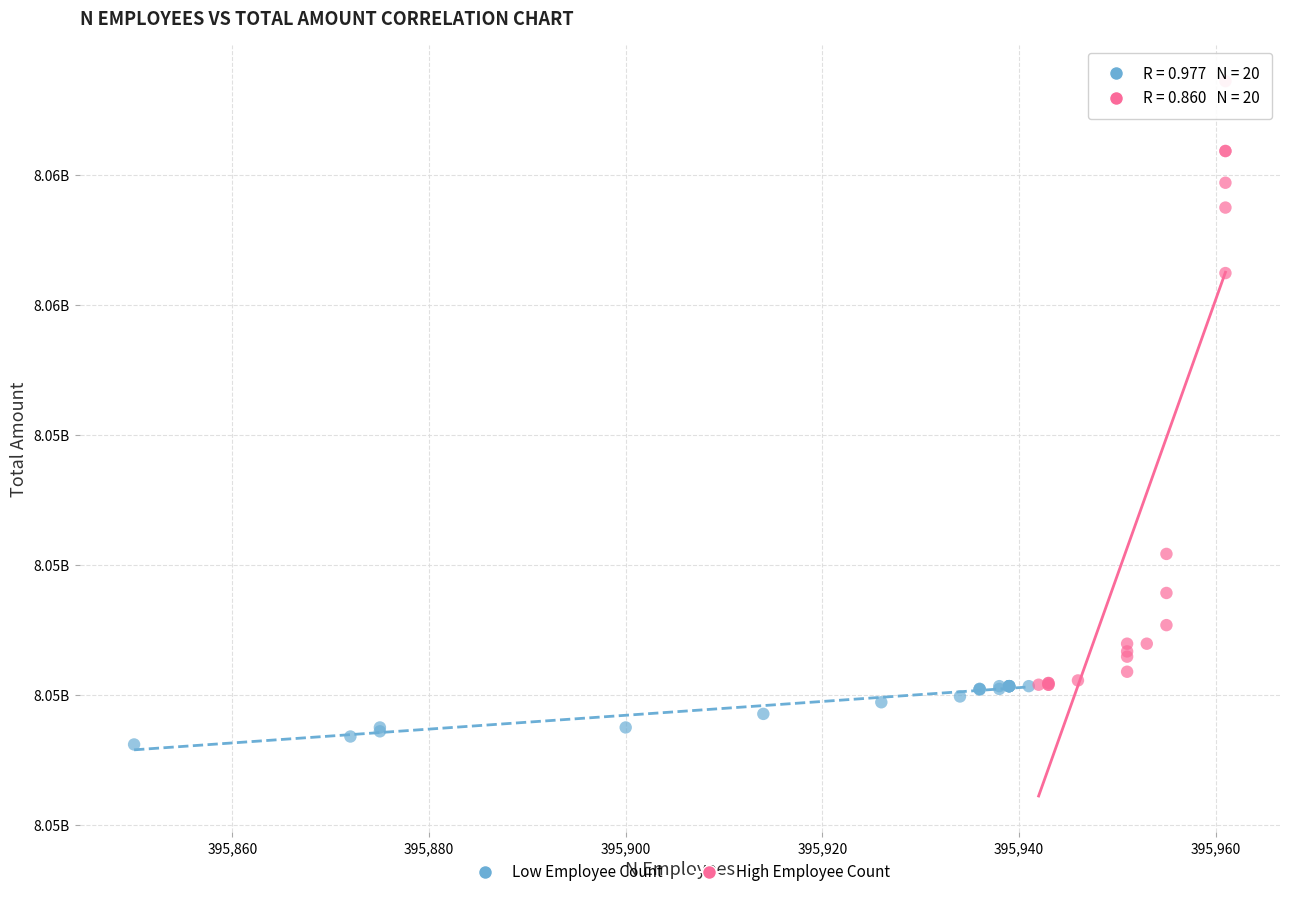

What are all the series names shown in the legend?

Low Employee Count, High Employee Count